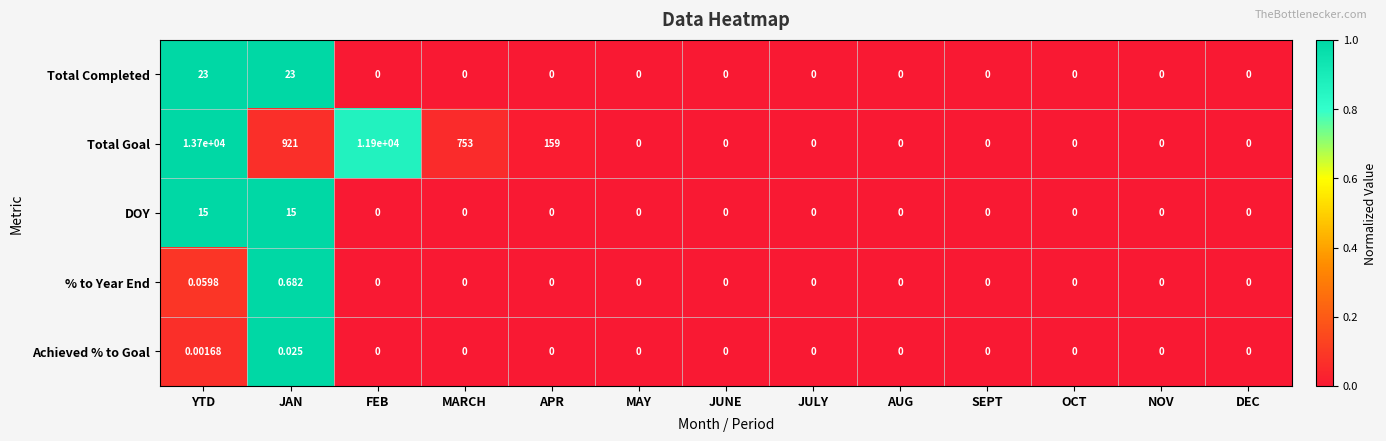

At which category is the sum across all series the highest?

YTD